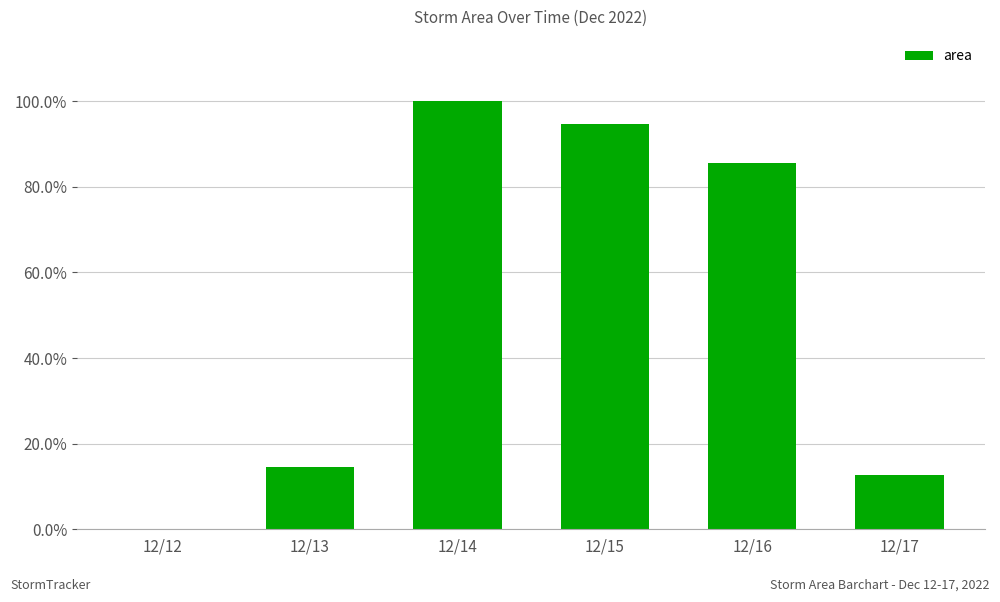

Are the bars horizontal?

No